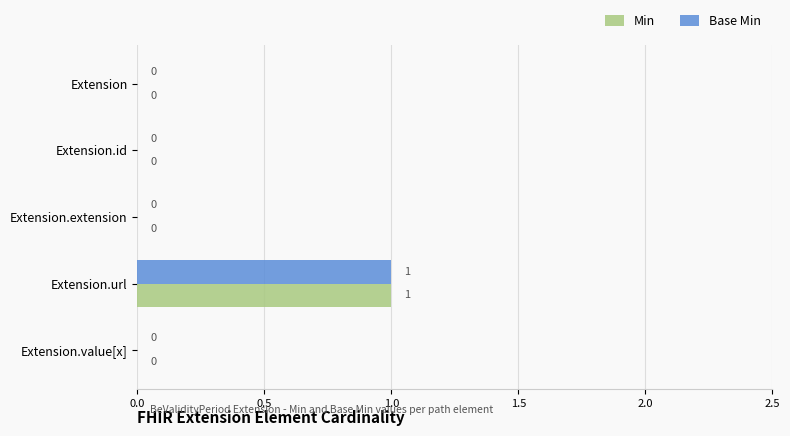

The Base Min series shows 0 at Extension.value[x]. True or false?

True